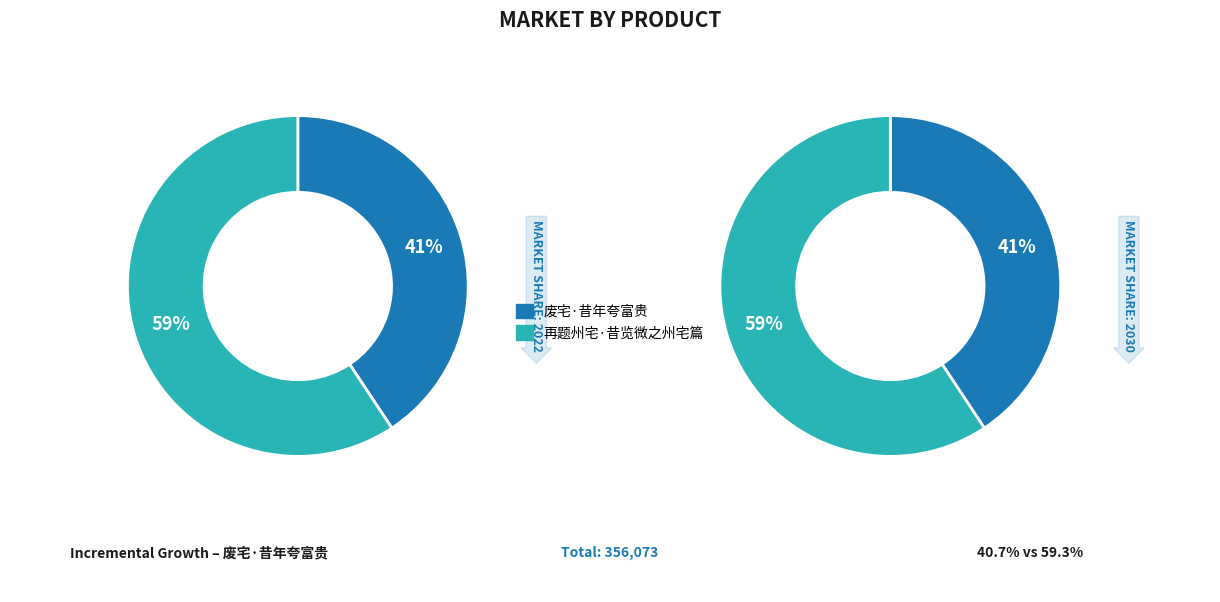

Count the number of slices in the pie.

2